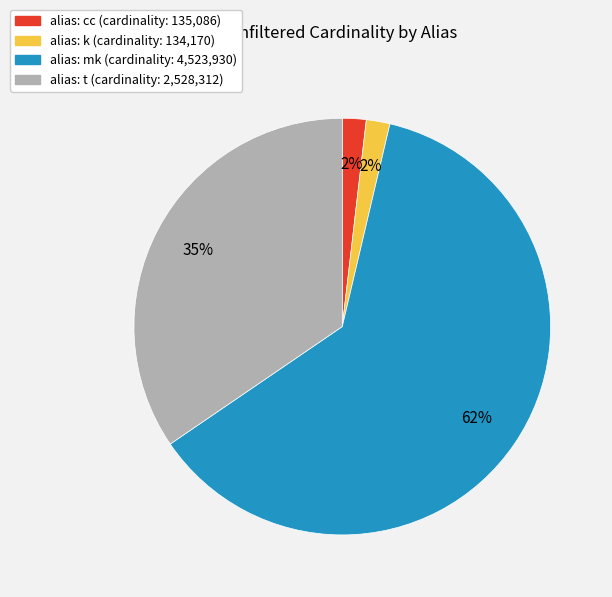

Count the number of slices in the pie.

4